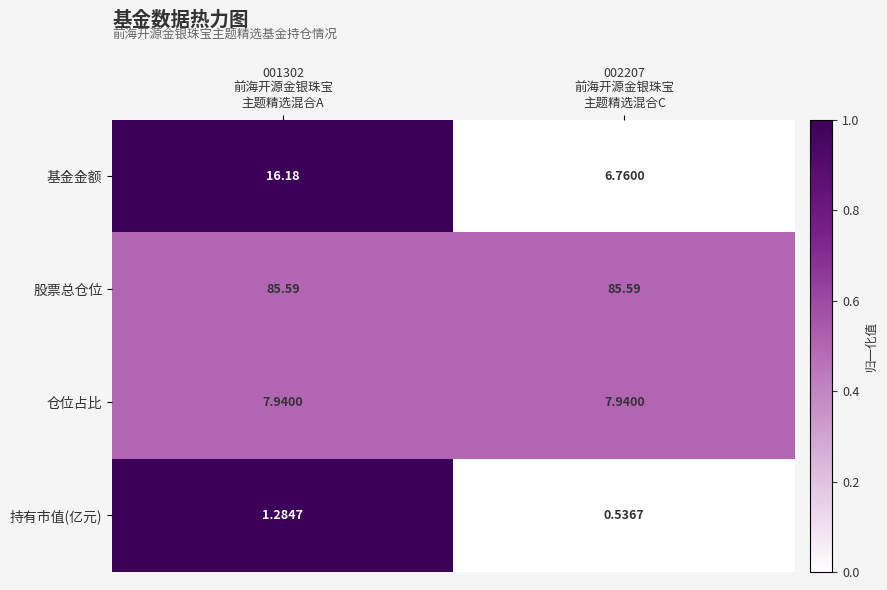

At how many categories does at least one series exceed 0?

2